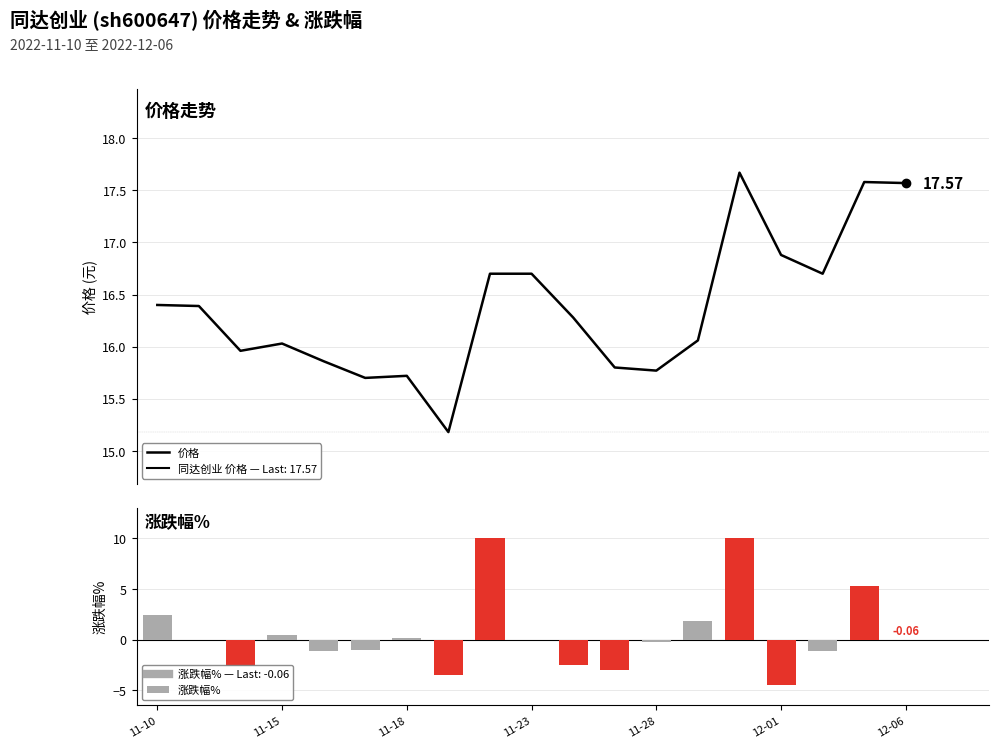

At which label does 涨跌幅% reach its peak?

14